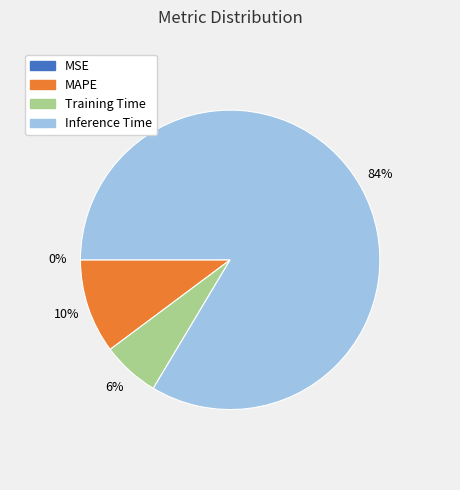

What is the largest slice in the pie chart?

Inference Time